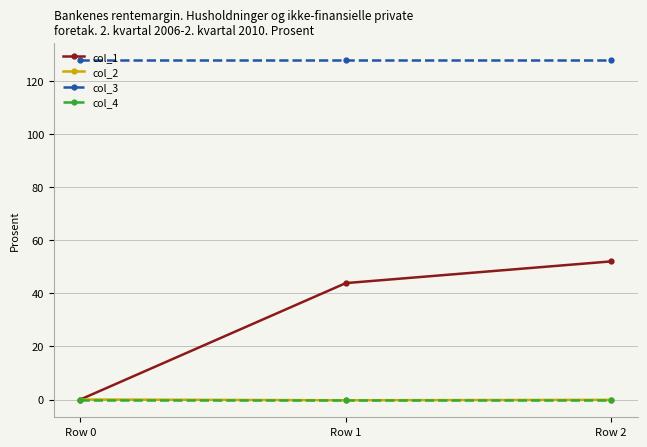

Count the number of data series in this chart.

4